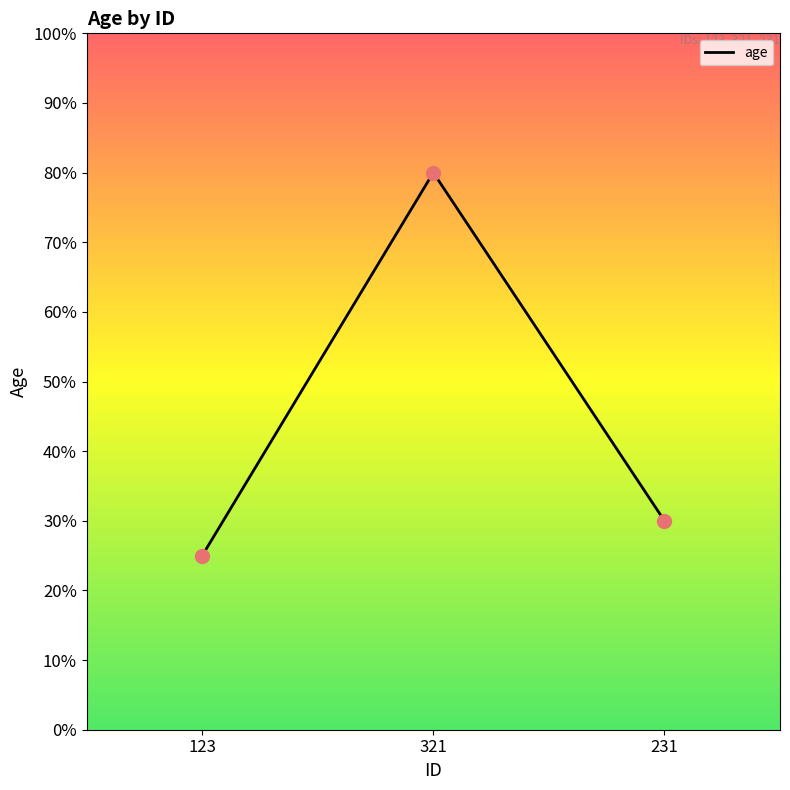

What is the change in value from 123 to 321?

+55